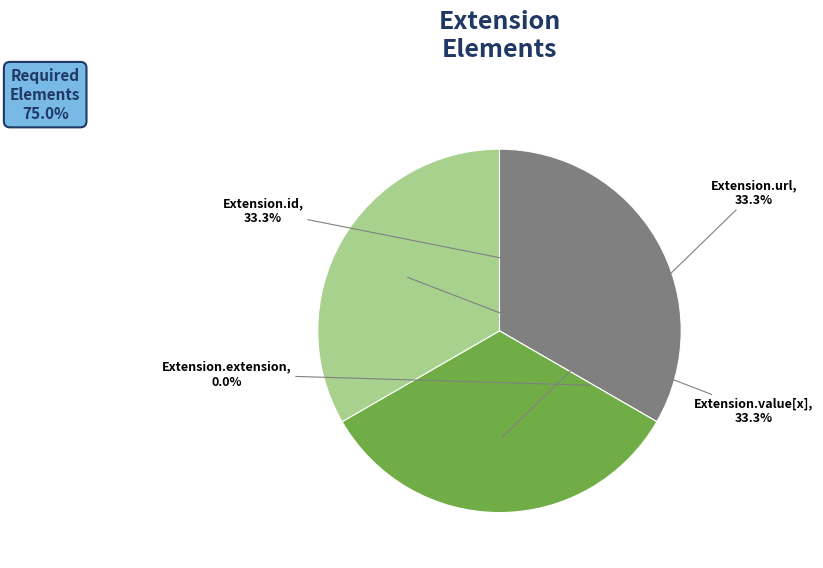

How many slices are in this pie chart?

4